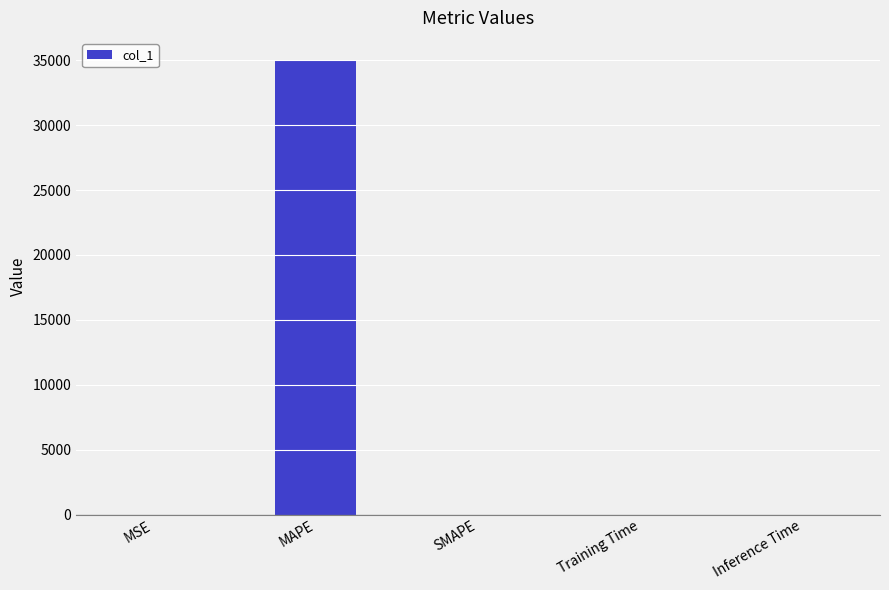

The chart shows a value of 34982.1 at MAPE. True or false?

True